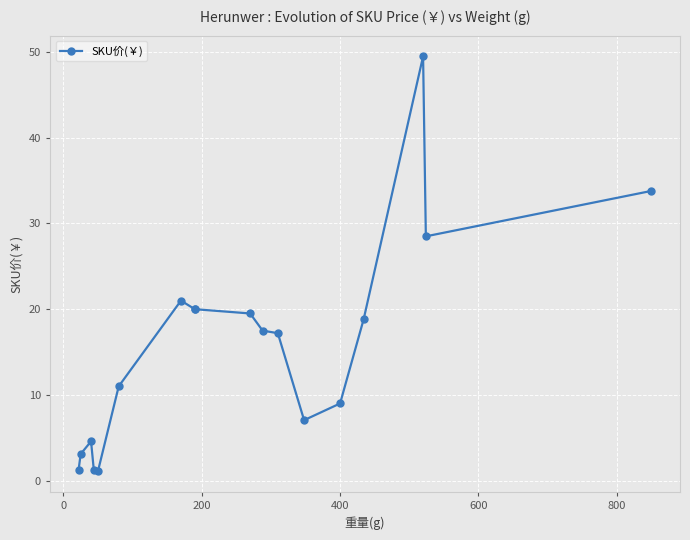

True or false: the data shows 1.9 at 400.

False